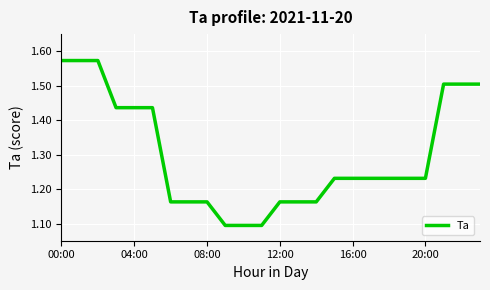

What is the smallest value displayed?

1.1